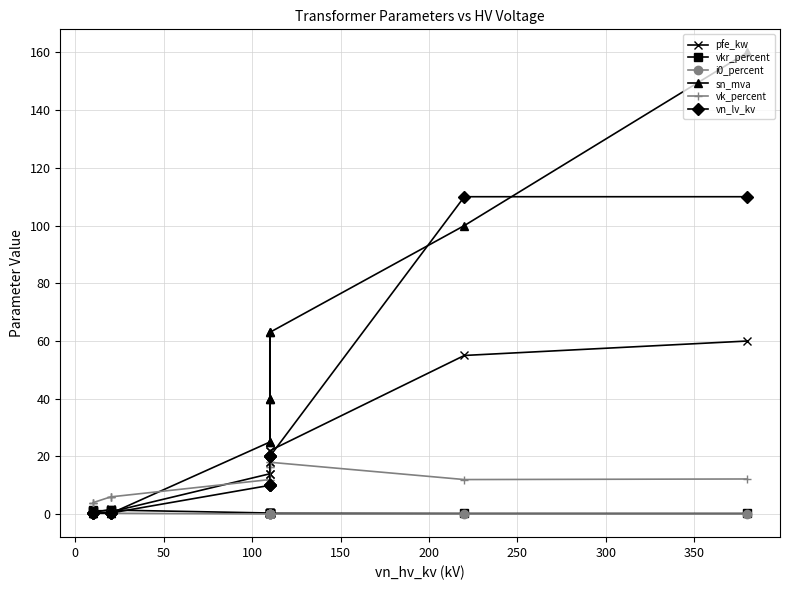

What are all the series names shown in the legend?

pfe_kw, vkr_percent, i0_percent, sn_mva, vk_percent, vn_lv_kv